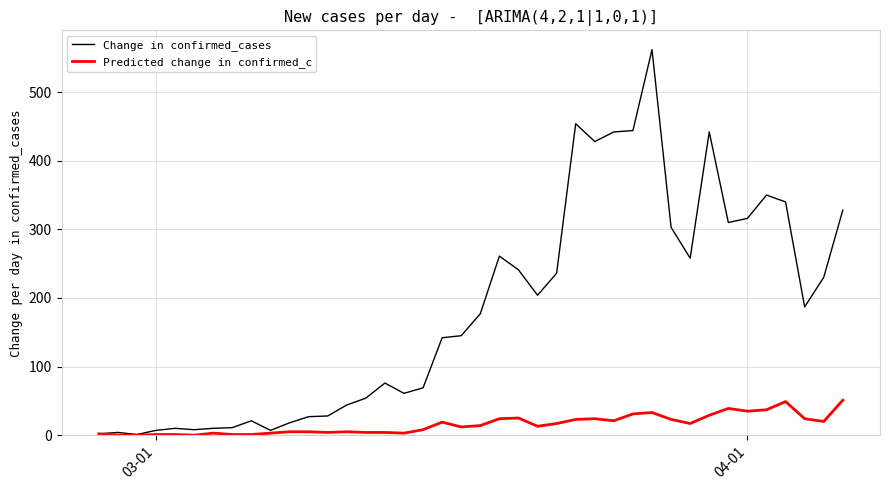

Which series has the widest spread of values?

Change in confirmed_cases